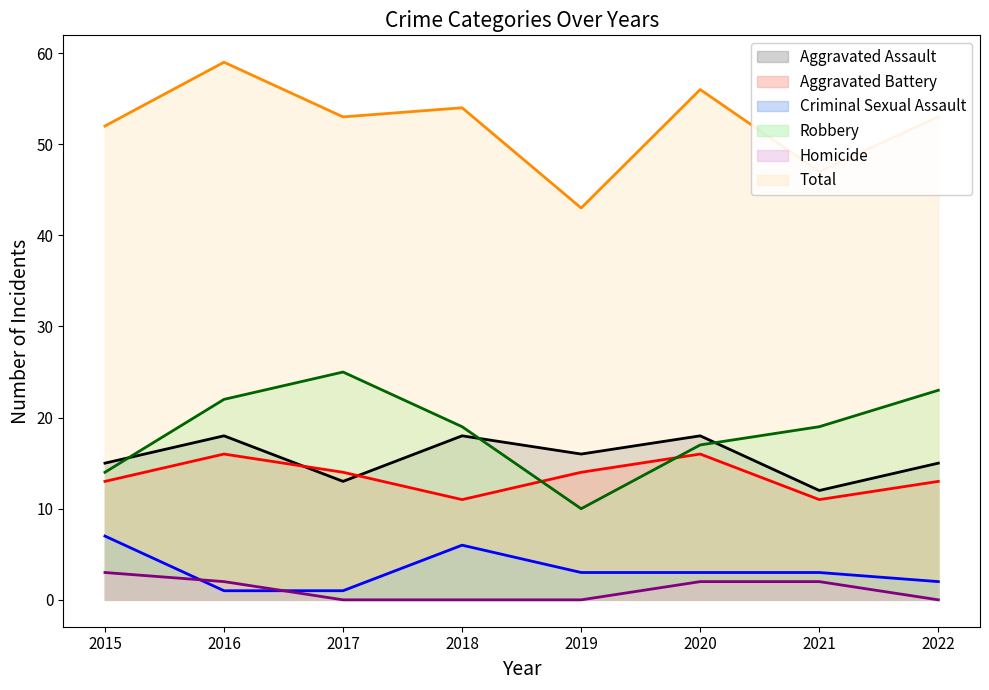

What is the sum of the Criminal Sexual Assault values at 2018 and 2020?

9